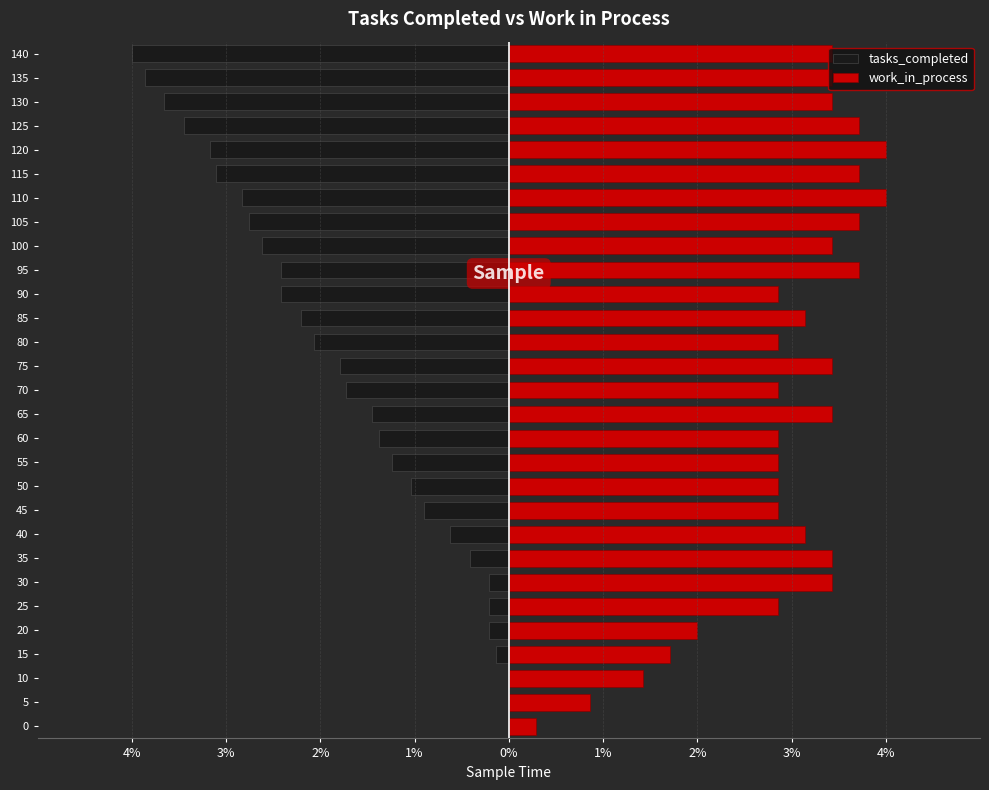

How many bars are there in total?

58